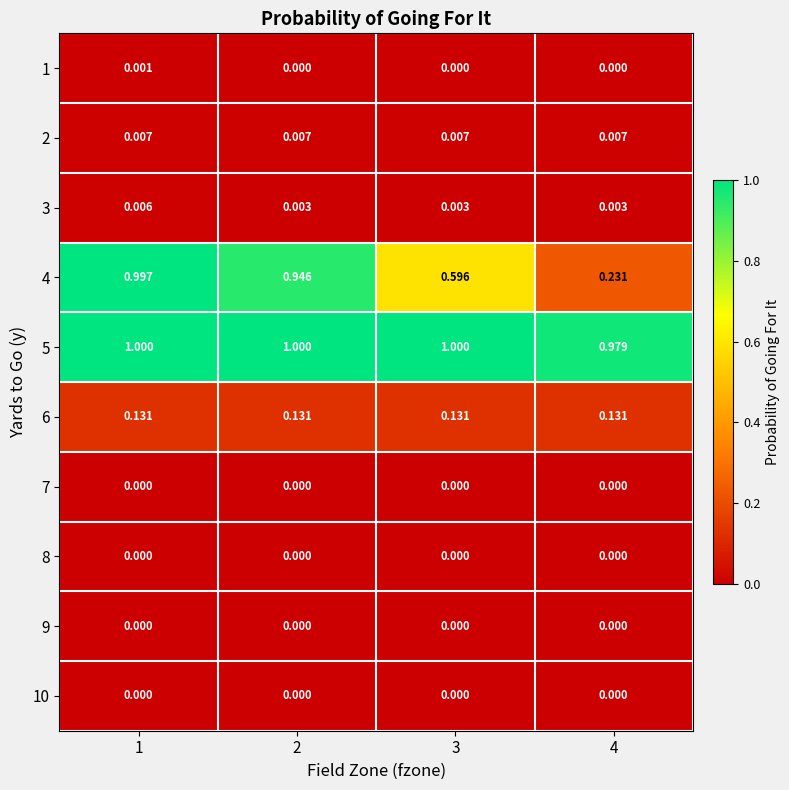

Between 3 and 1, which is larger?

1